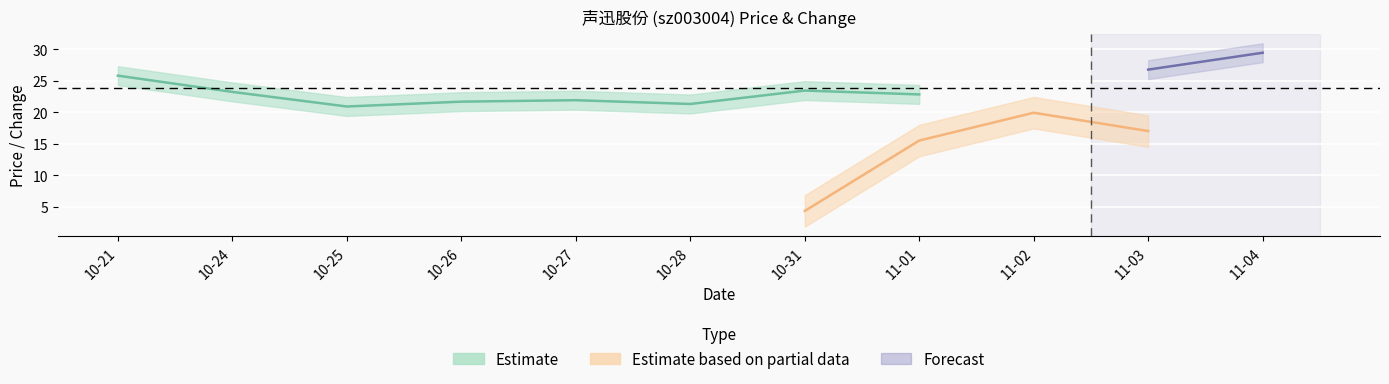

How many interior local valleys does the t_change series have?

2